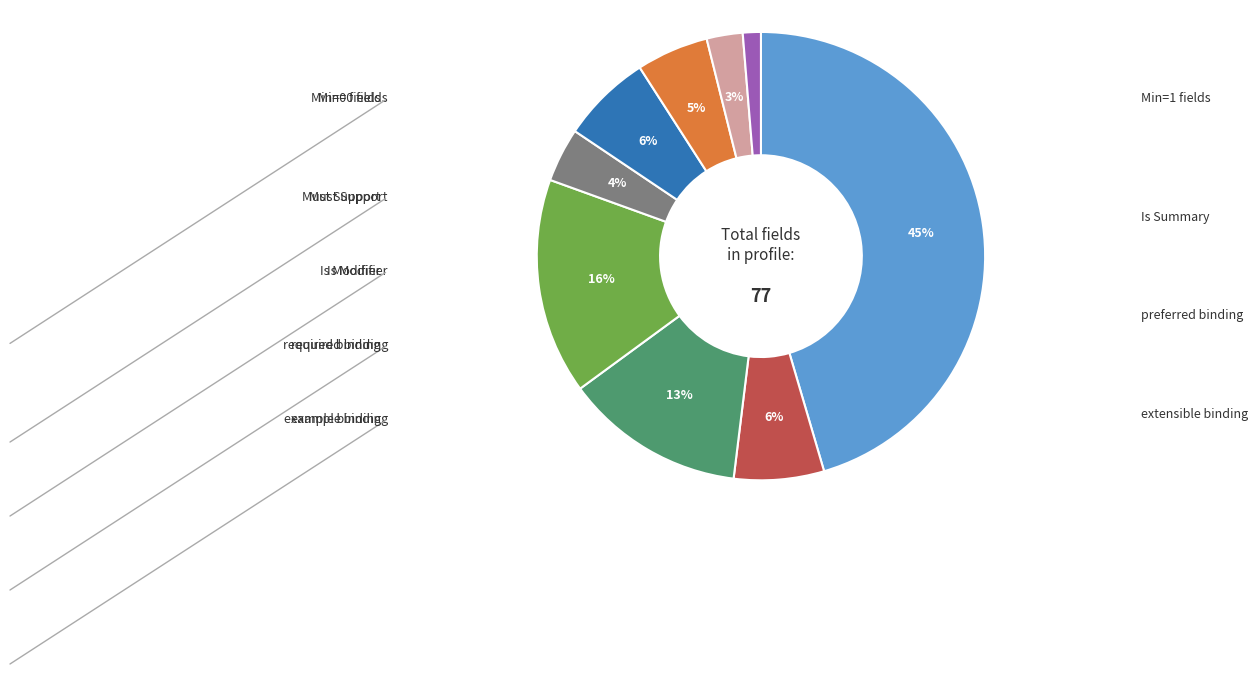

To the nearest percent, what is the average slice percentage?

11%